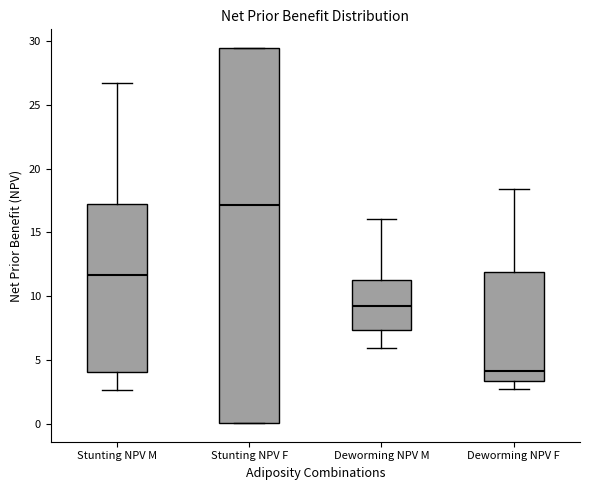

Comparing the boxes themselves (not the whiskers), which one is the tallest?

Stunting NPV F